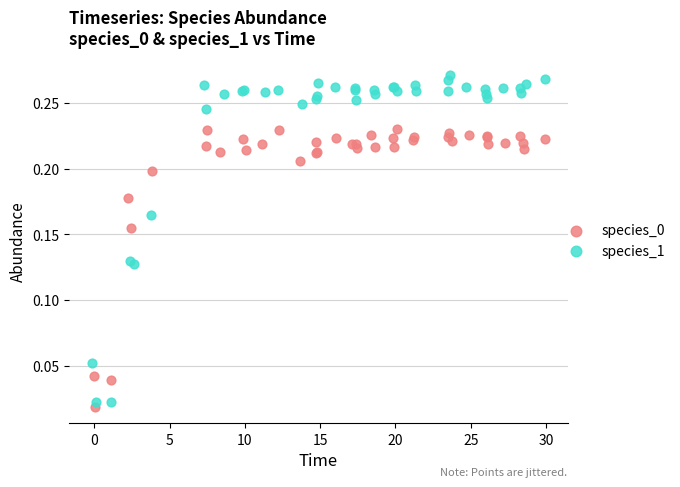

Which series contains the highest Y value?

species_1